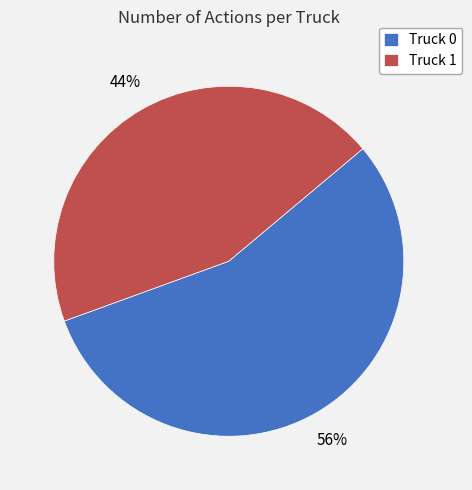

Which has a higher value, Truck 0 or Truck 1?

Truck 0